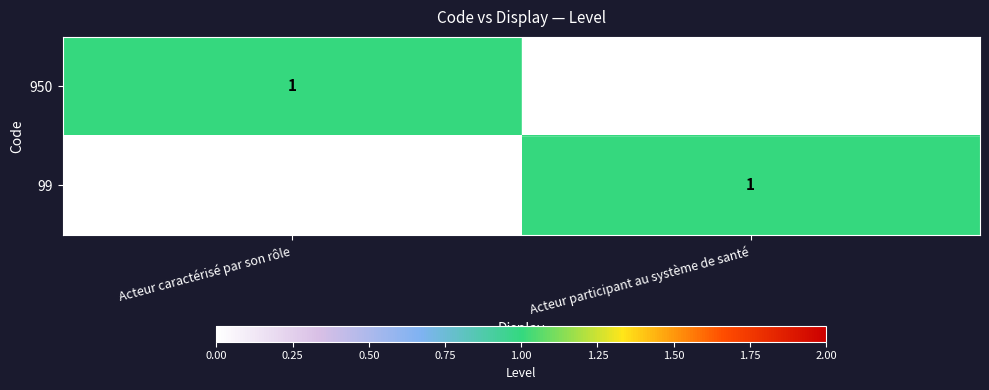

At which label does 950 reach its peak?

Acteur caractérisé par son rôle